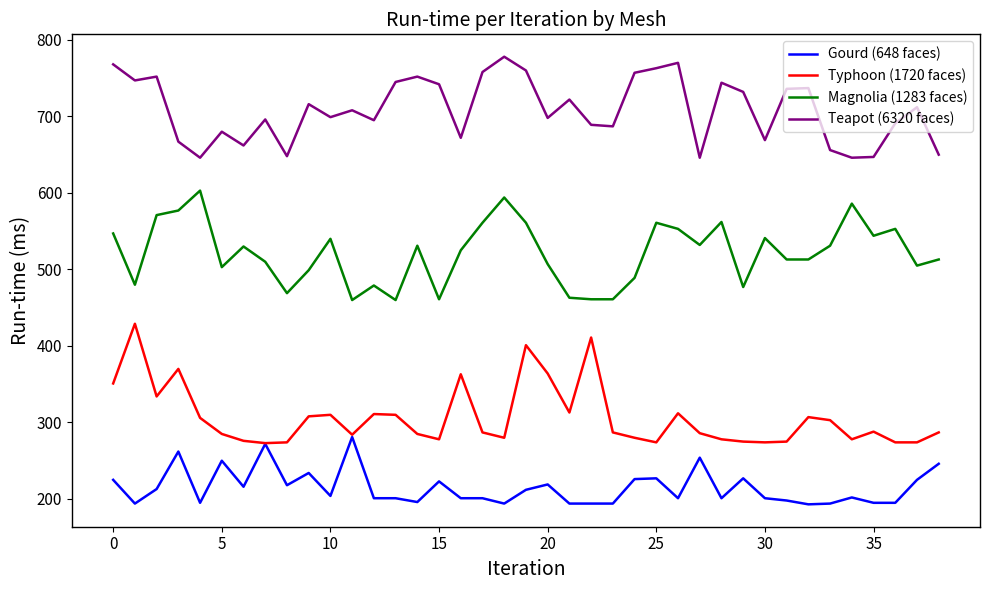

Which series has the largest total across all categories?

Teapot (6320 faces)